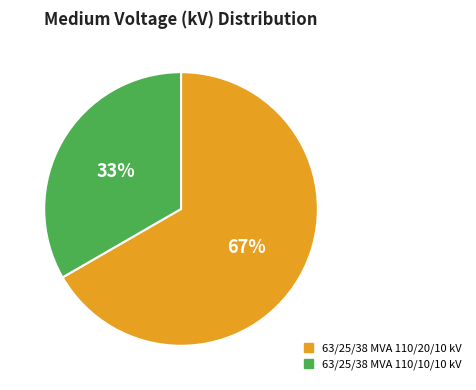

Which slice is the largest?

63/25/38 MVA 110/20/10 kV